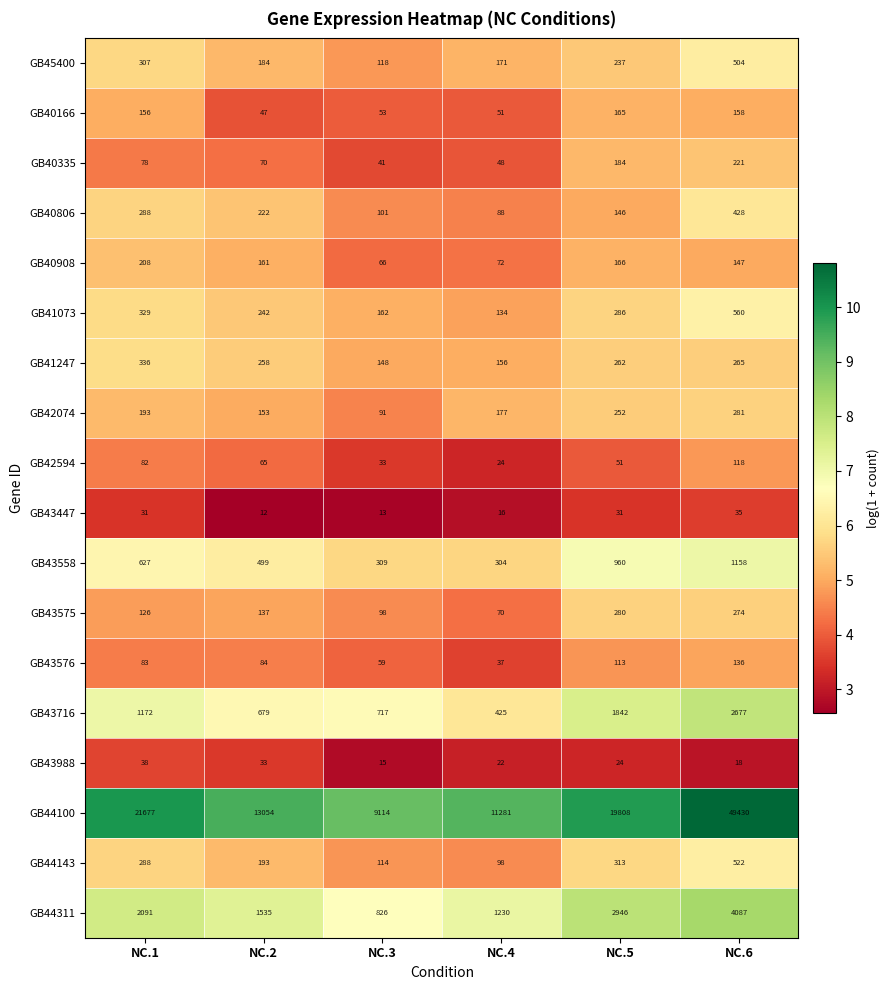

What is the total value across all series at NC.5?

28066